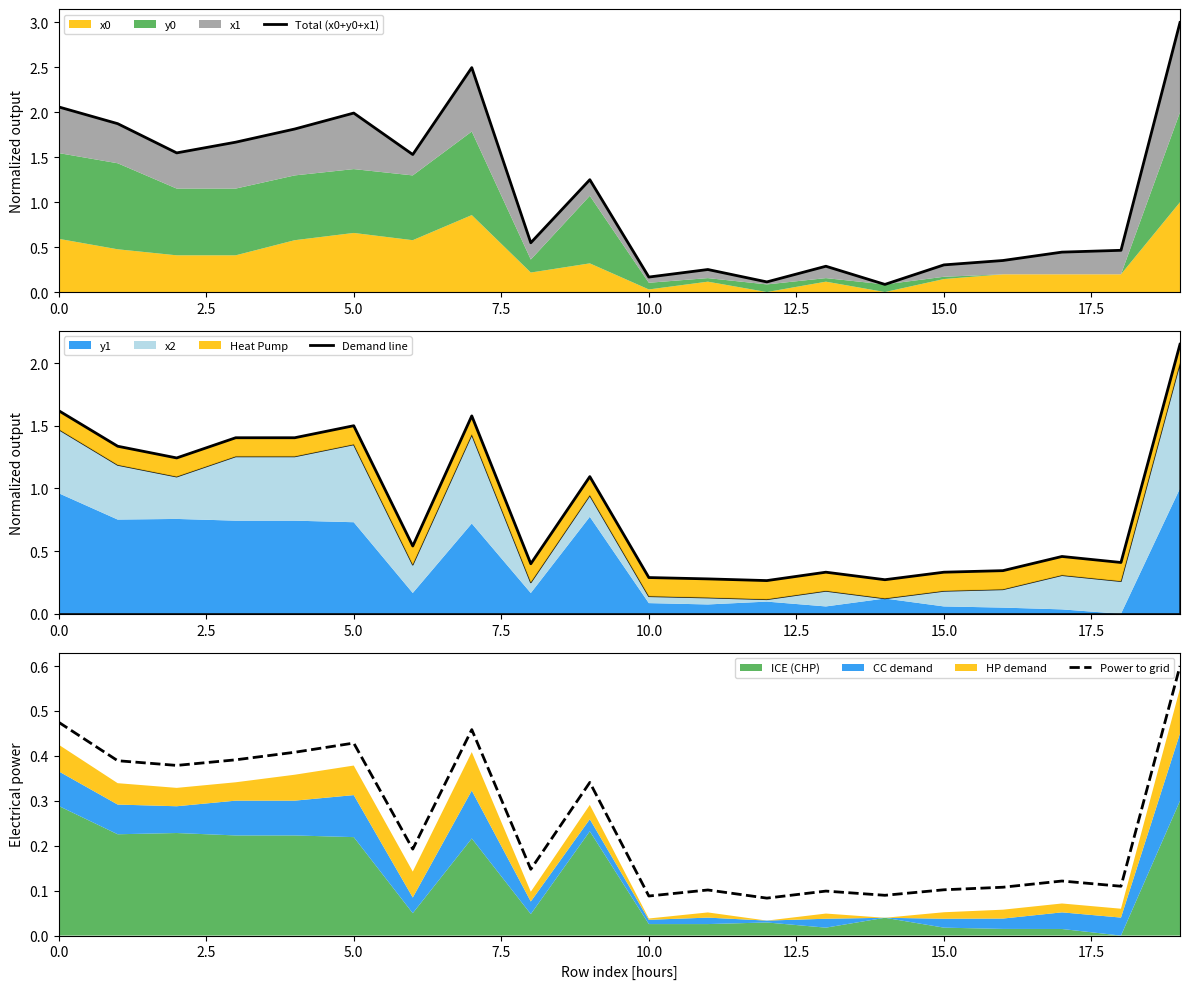

What is the smallest value displayed?

0.1